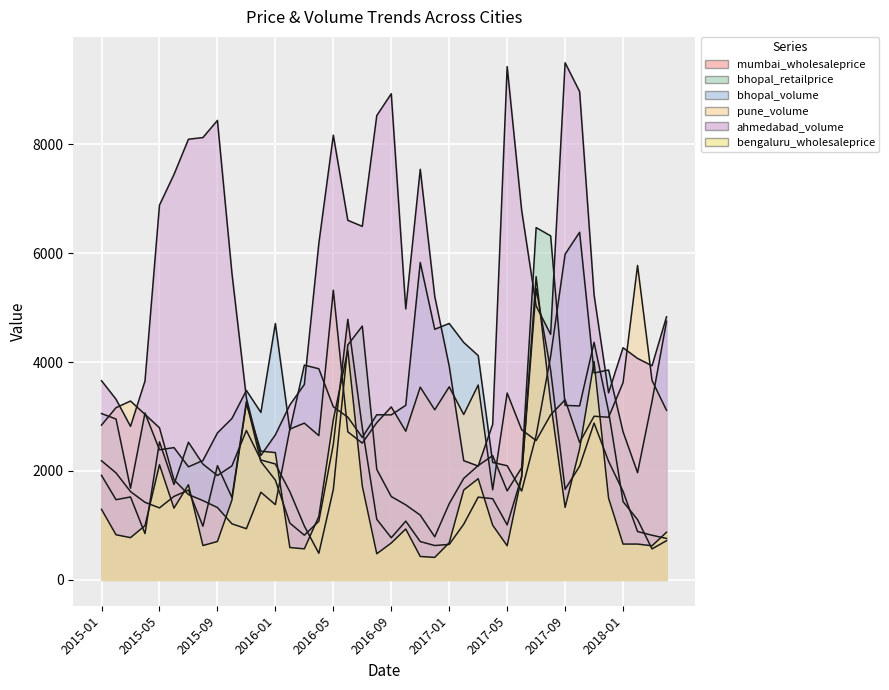

List the series in order of their peak value, lowest first.

mumbai_wholesaleprice, bengaluru_wholesaleprice, pune_volume, bhopal_volume, bhopal_retailprice, ahmedabad_volume